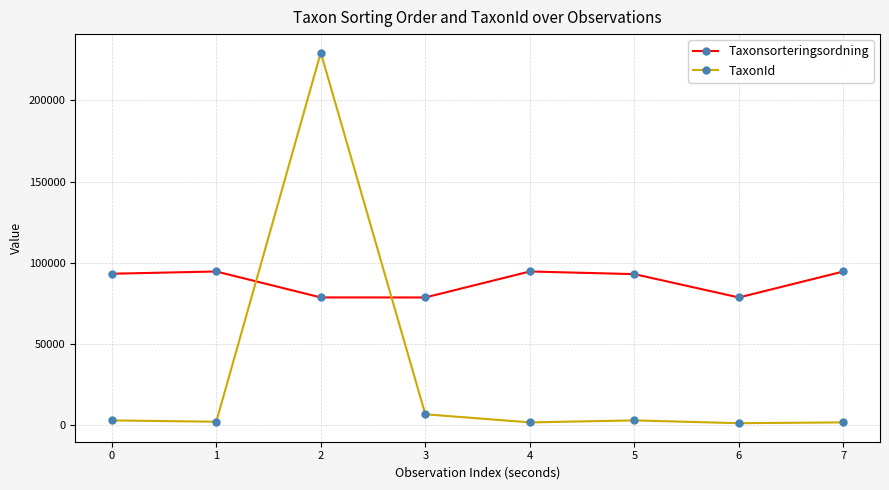

Rank the series by their maximum value, from lowest to highest.

Taxonsorteringsordning, TaxonId